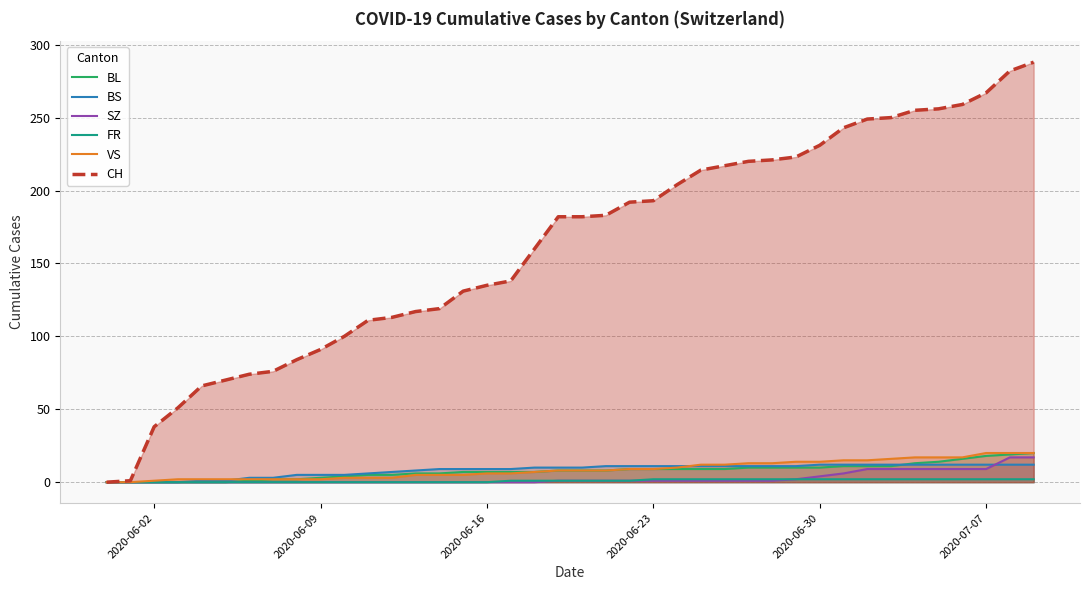

What is the greatest value displayed?

288